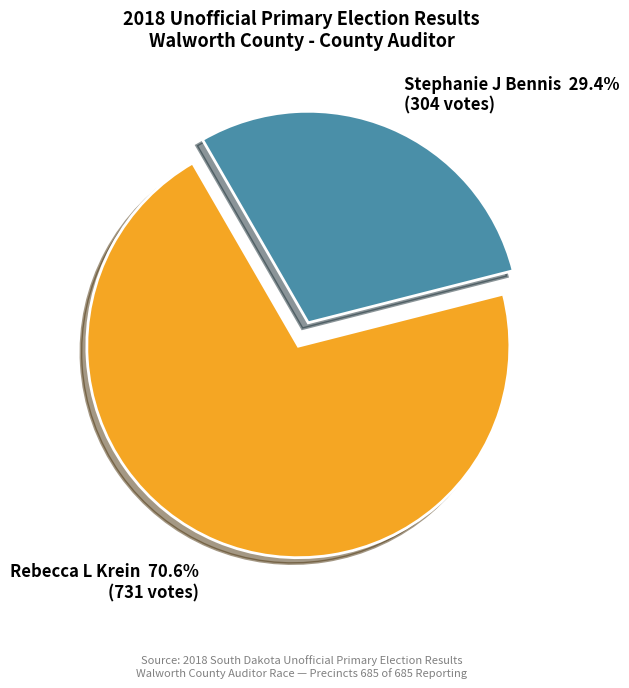

Which slice is the smallest?

Stephanie J Bennis